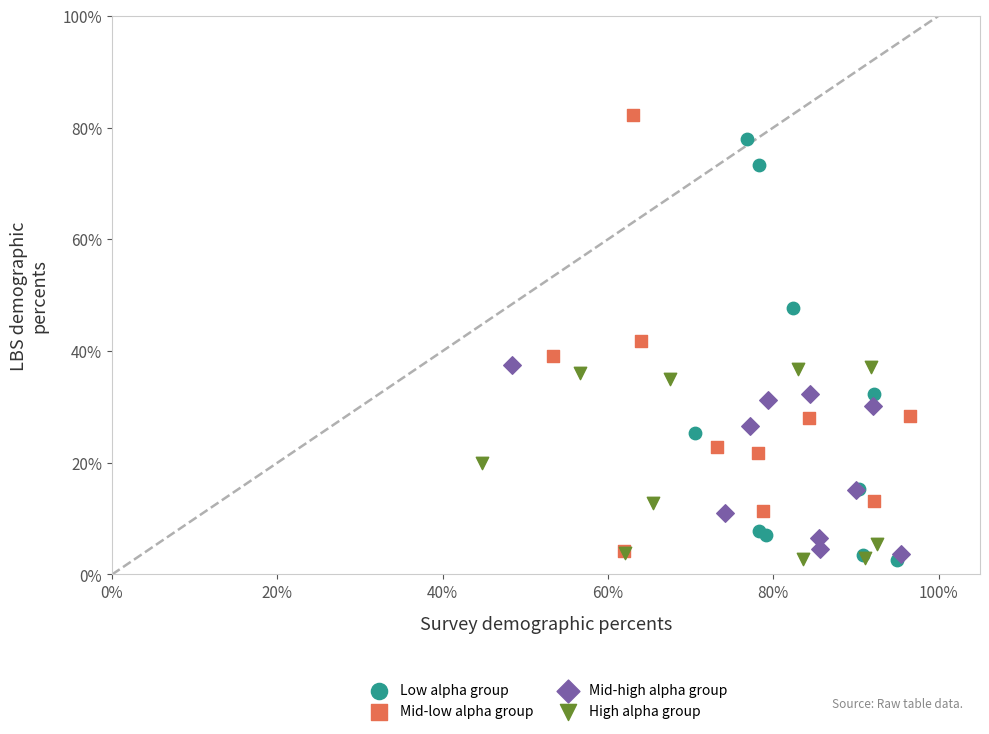

What are all the series names shown in the legend?

Low alpha group, Mid-low alpha group, Mid-high alpha group, High alpha group